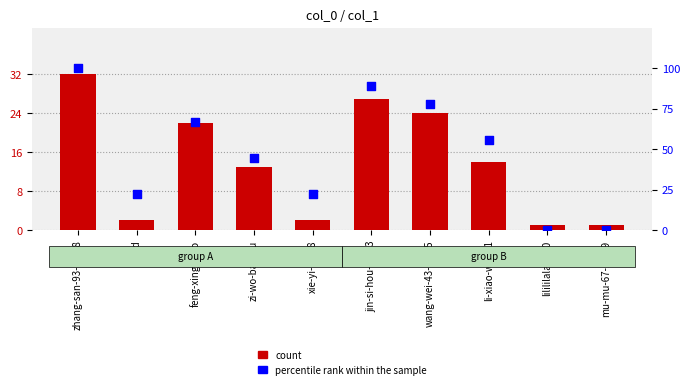

Which series has the largest total across all categories?

percentile rank within the sample